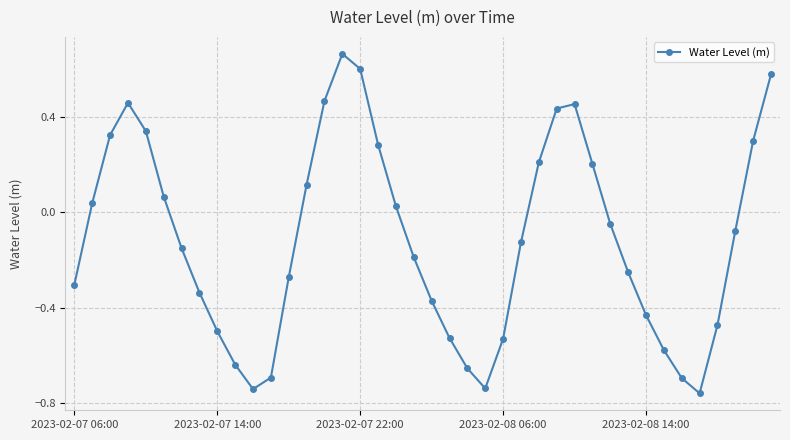

How many points are lower than both their immediate neighbors (excluding endpoints)?

3